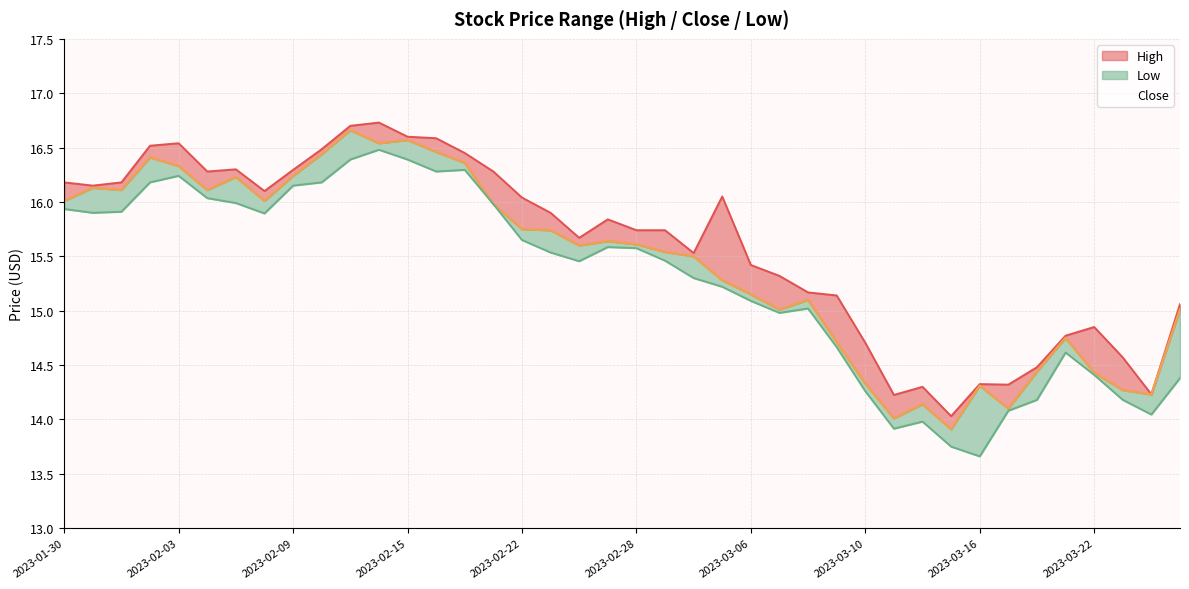

Does the chart have visible grid lines?

Yes